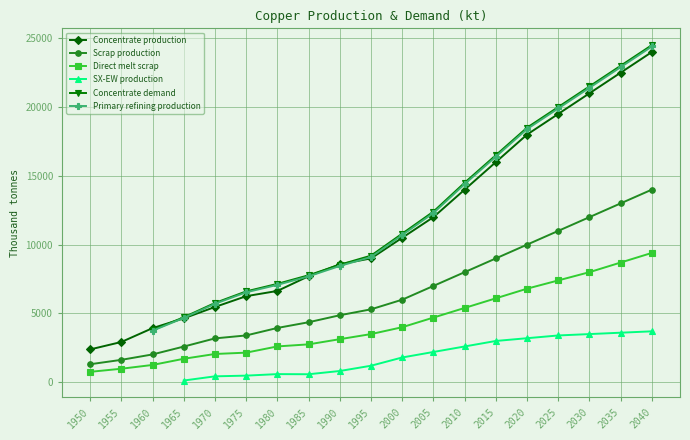

What is the highest value of the Direct melt scrap series?

9400.0